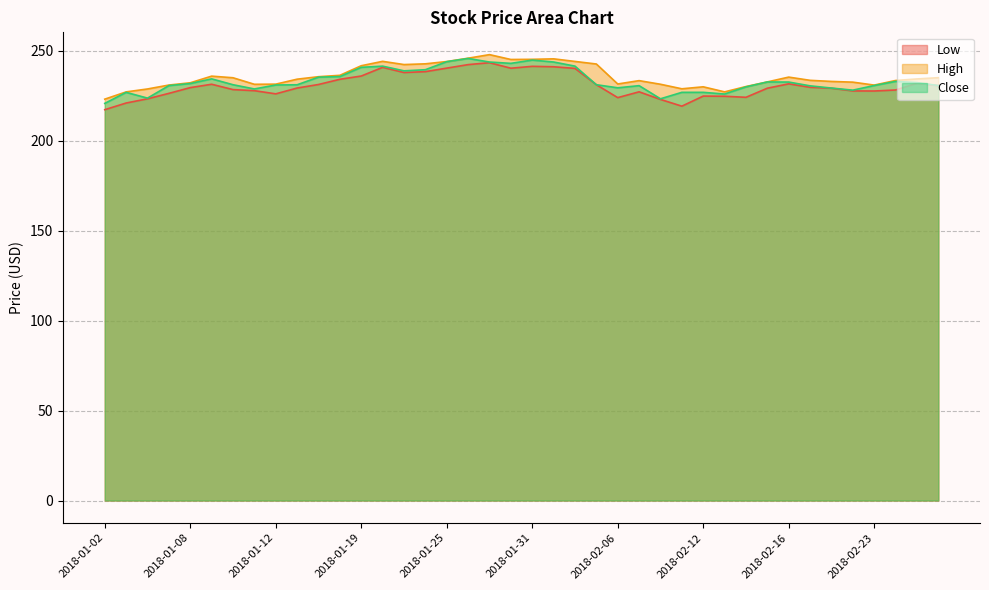

Does the chart have visible grid lines?

Yes